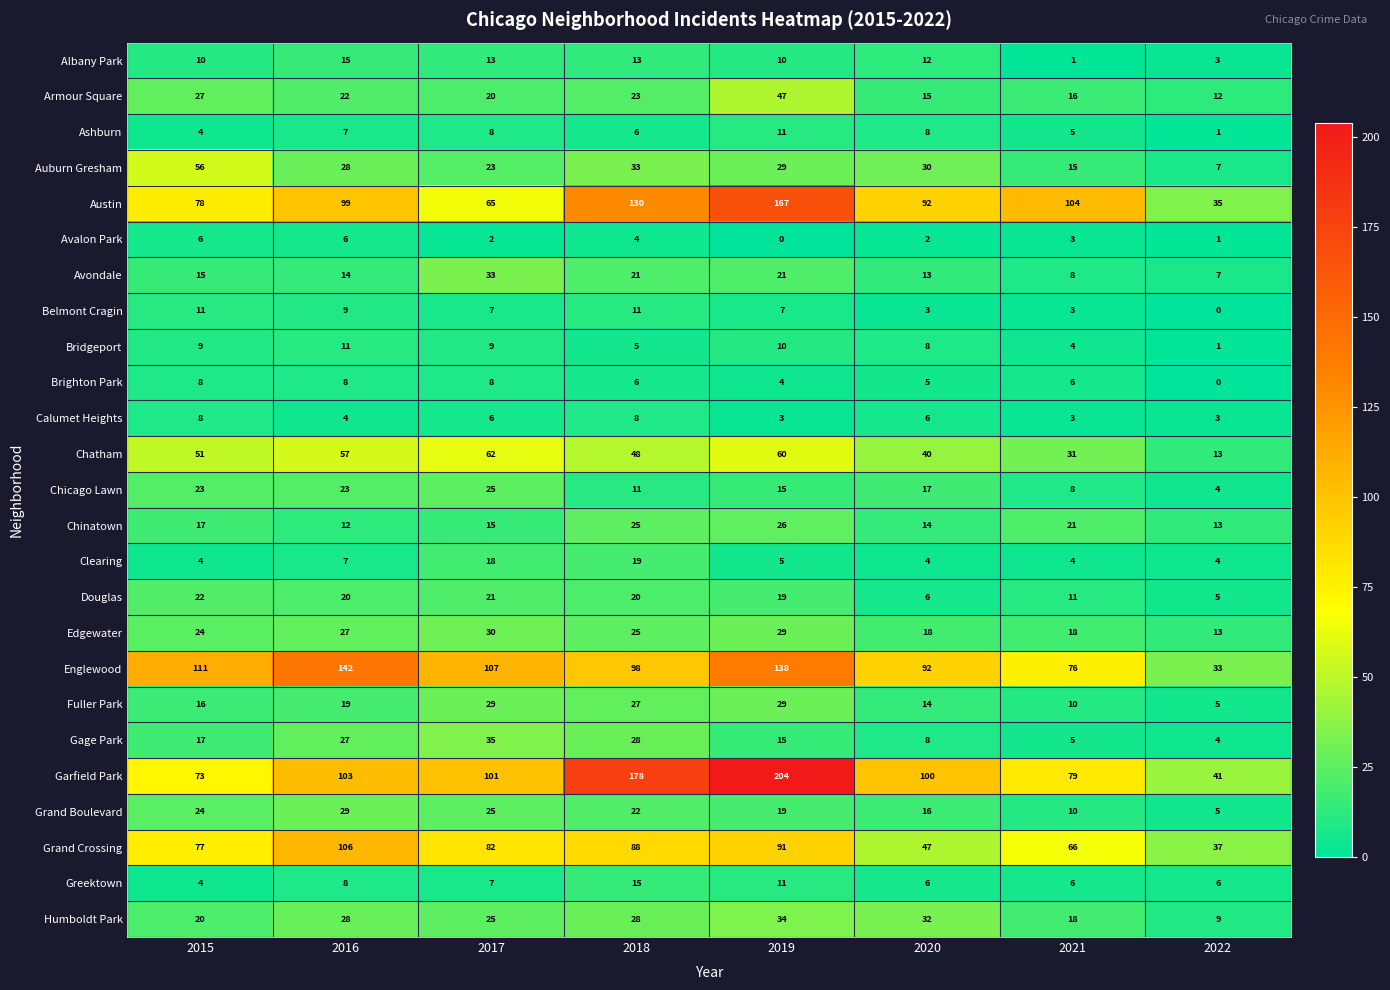

List the labels in order of Grand Boulevard value, largest first.

2016, 2017, 2015, 2018, 2019, 2020, 2021, 2022